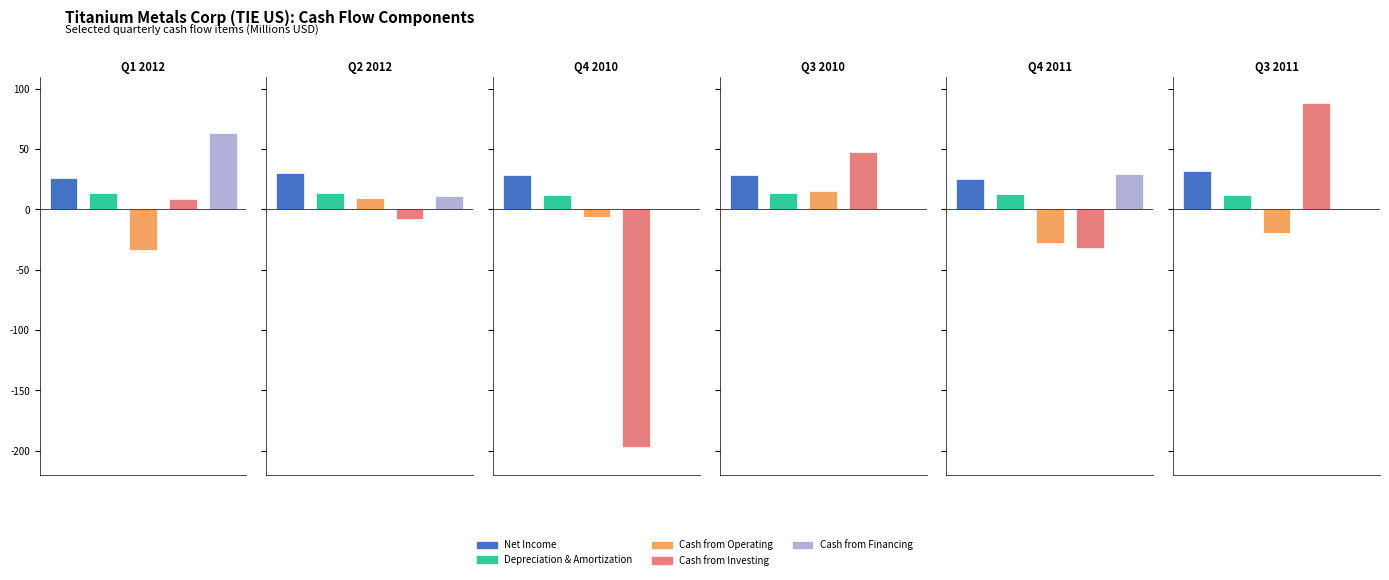

Are the bars grouped side by side (vs. stacked)?

Yes